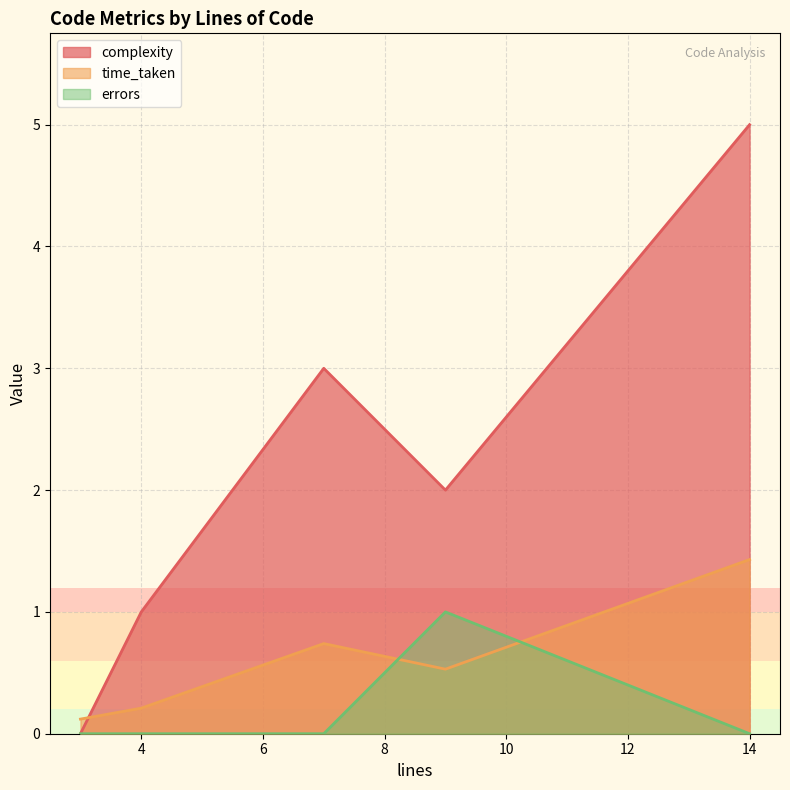

Reading left to right, extract all data points from this chart.

complexity: 0.0	1.0	3.0	2.0	5.0
time_taken: 0.1	0.2	0.7	0.5	1.4
errors: 0.0	0.0	0.0	1.0	0.0